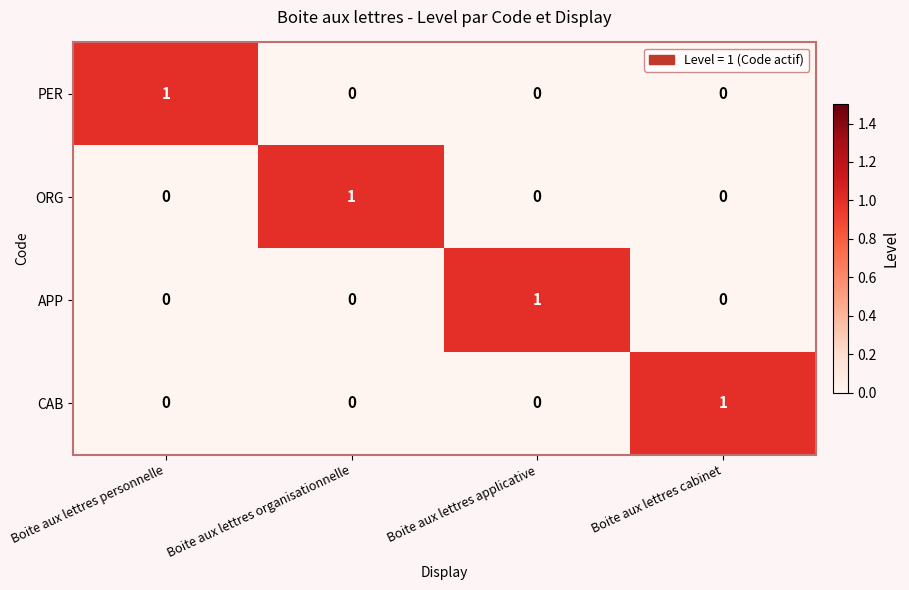

Count the number of data series in this chart.

4